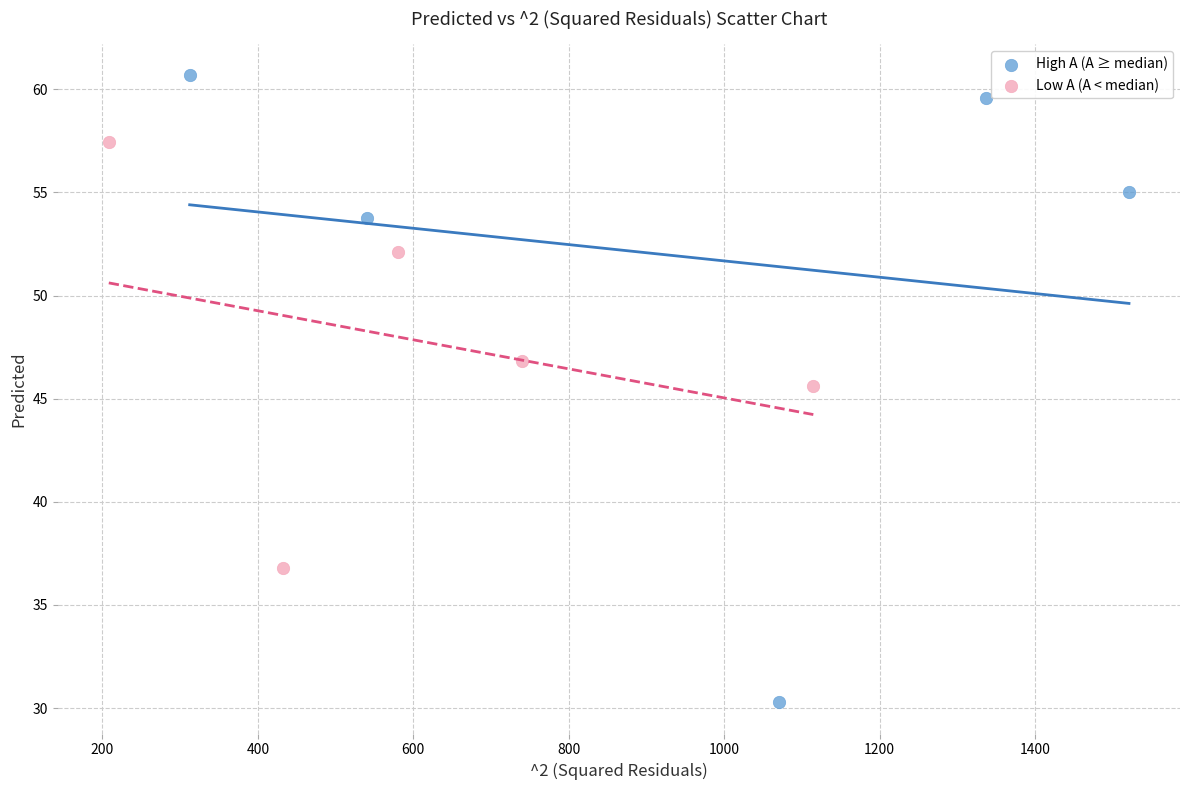

What are all the series names shown in the legend?

High A (A ≥ median), Low A (A < median)